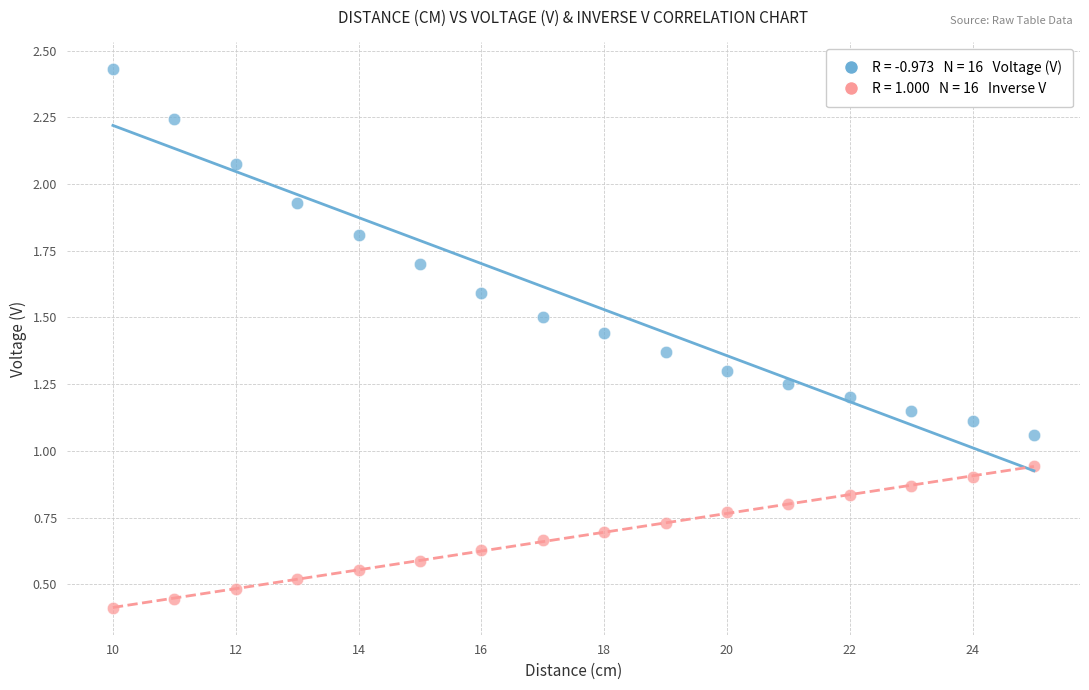

Across all data points, what is the range of Y values (max minus min)?

2.0